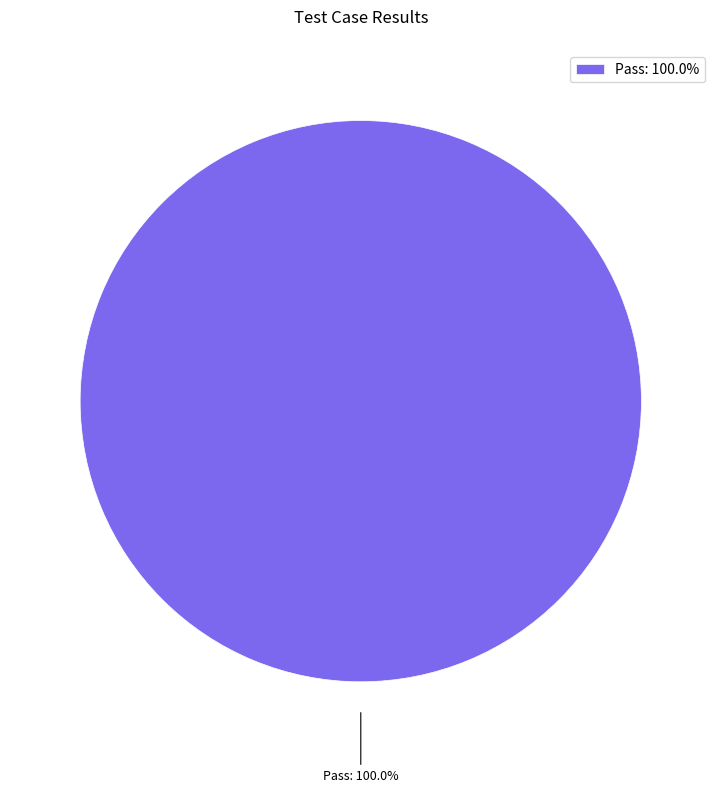

Is there any slice that represents more than half of the pie?

Yes